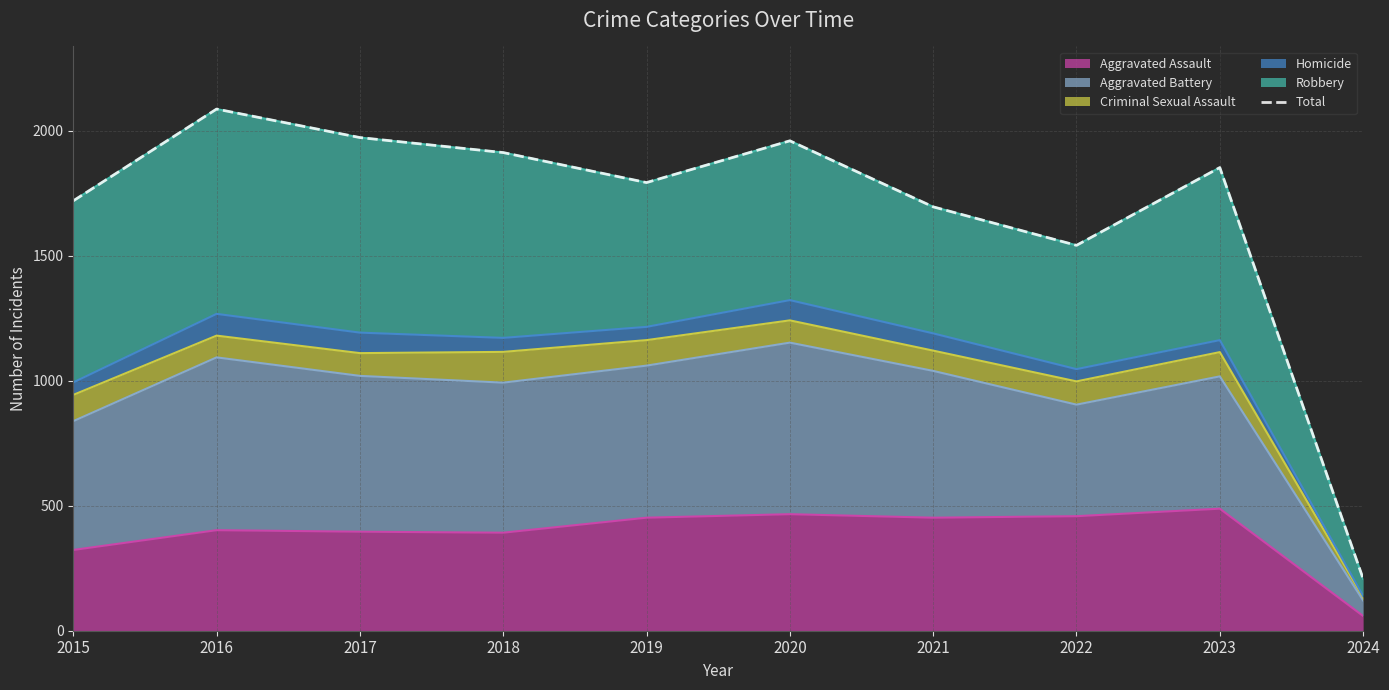

List the labels in order of value, largest first.

2016, 2017, 2020, 2018, 2023, 2019, 2015, 2021, 2022, 2024